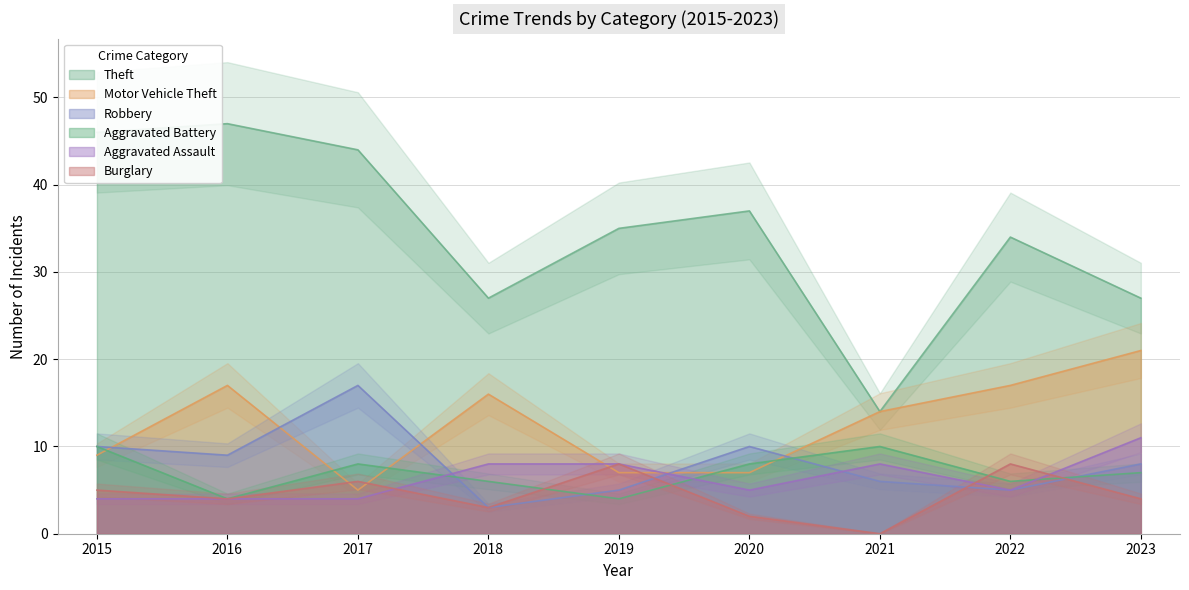

What are all the series names shown in the legend?

Theft, Motor Vehicle Theft, Robbery, Aggravated Battery, Aggravated Assault, Burglary